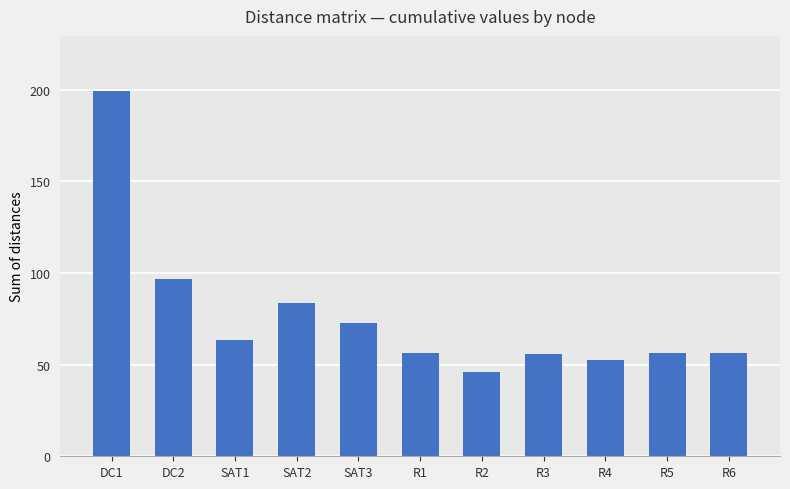

What is the greatest value displayed?

199.5